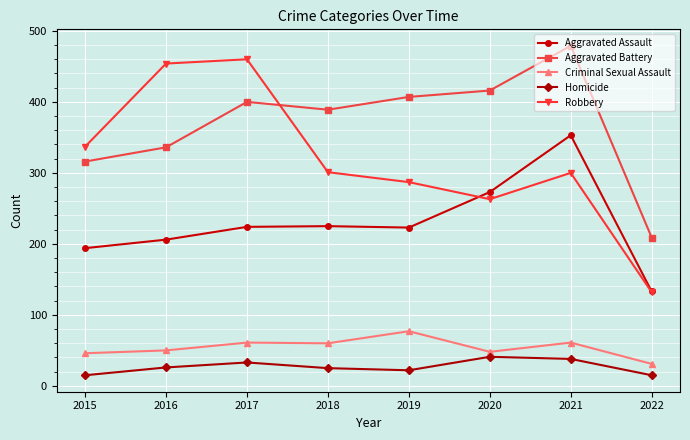

At 2016, list the series in order from largest to smallest.

Robbery, Aggravated Battery, Aggravated Assault, Criminal Sexual Assault, Homicide